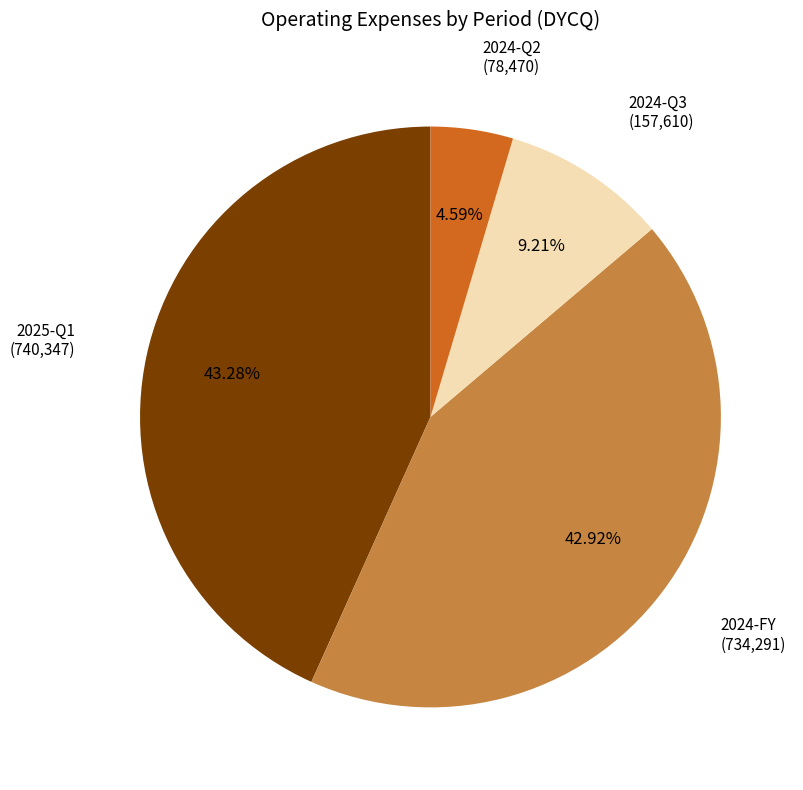

Is there a majority slice in this chart?

No